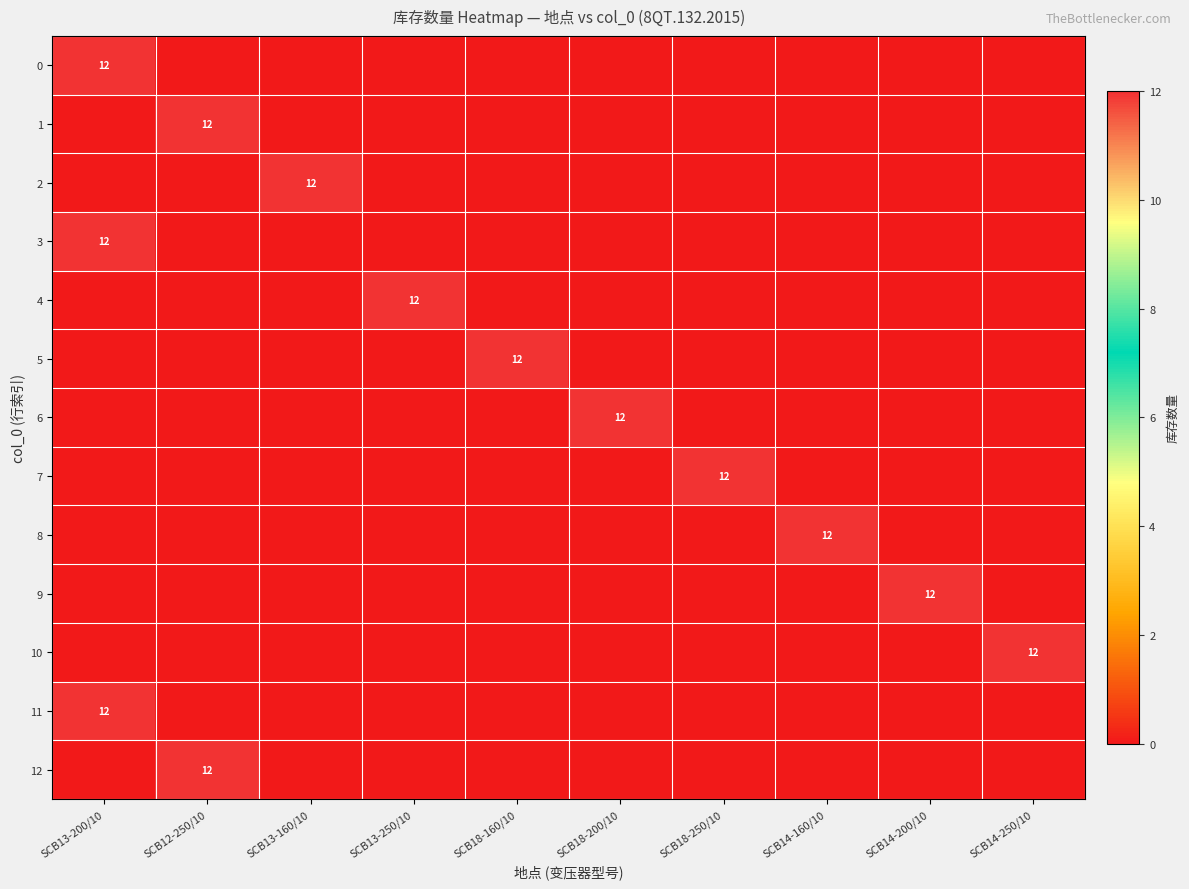

List the labels in order of 7 value, smallest first.

SCB13-200/10, SCB12-250/10, SCB13-160/10, SCB13-250/10, SCB18-160/10, SCB18-200/10, SCB14-160/10, SCB14-200/10, SCB14-250/10, SCB18-250/10